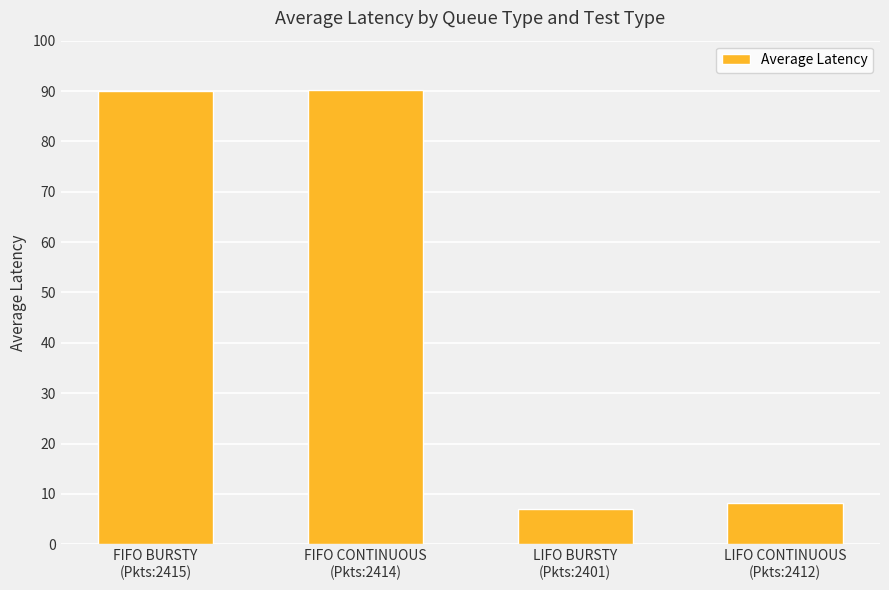

Are the bars grouped side by side (vs. stacked)?

No